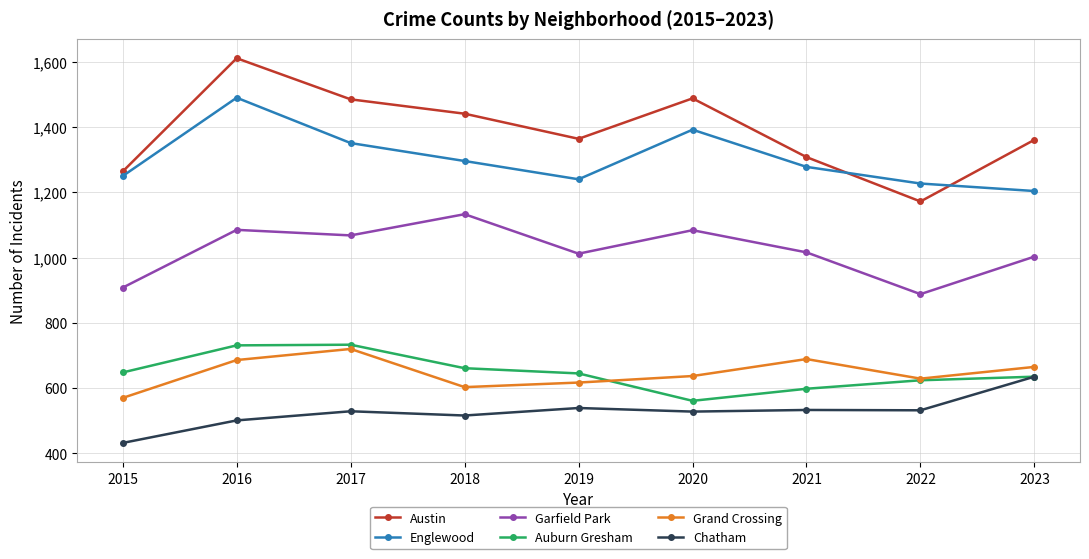

What are all the series names shown in the legend?

Austin, Englewood, Garfield Park, Auburn Gresham, Grand Crossing, Chatham